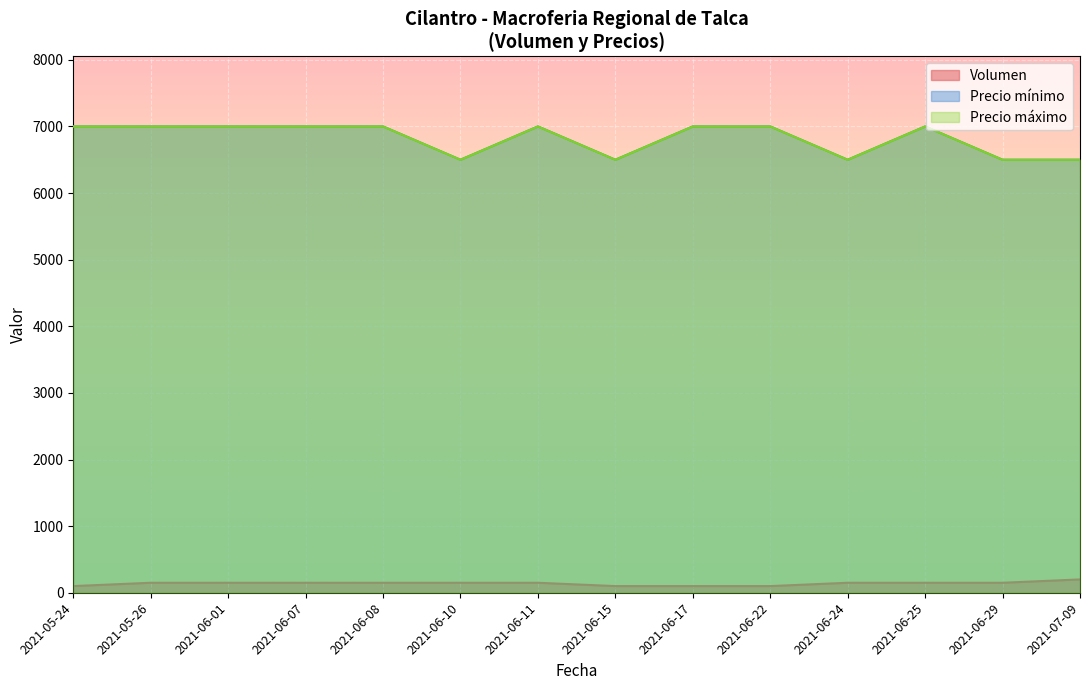

What is the highest value of the Volumen series?

200